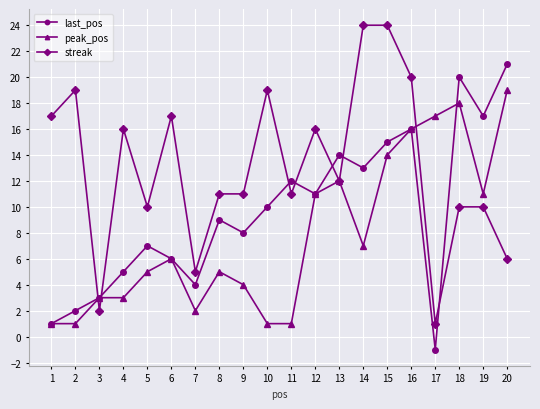

Between 9 and 12, which series saw the biggest shift?

peak_pos